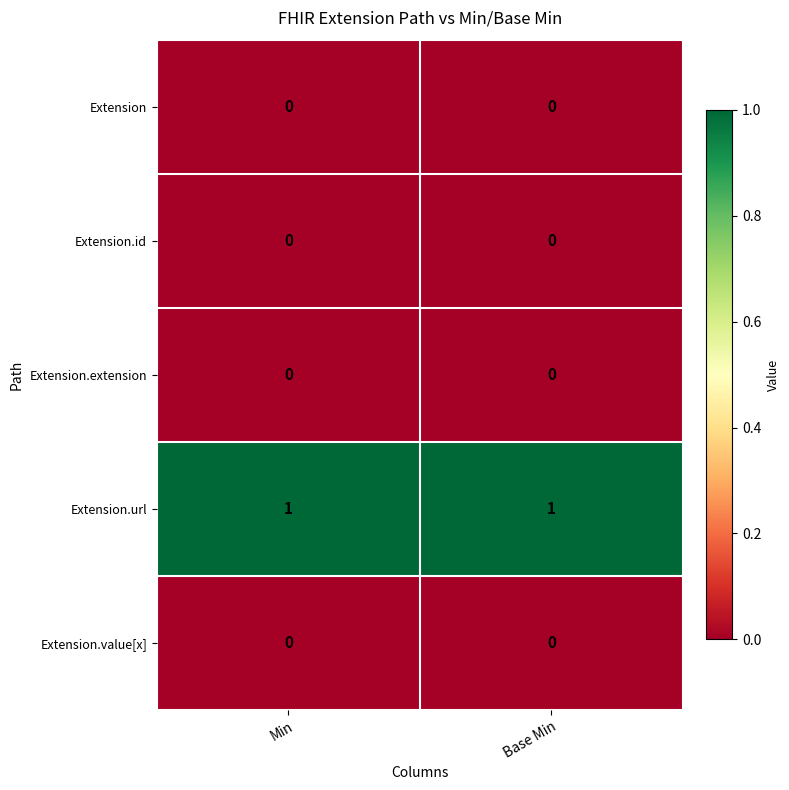

The value of Extension.id at Min is 0. True or false?

True